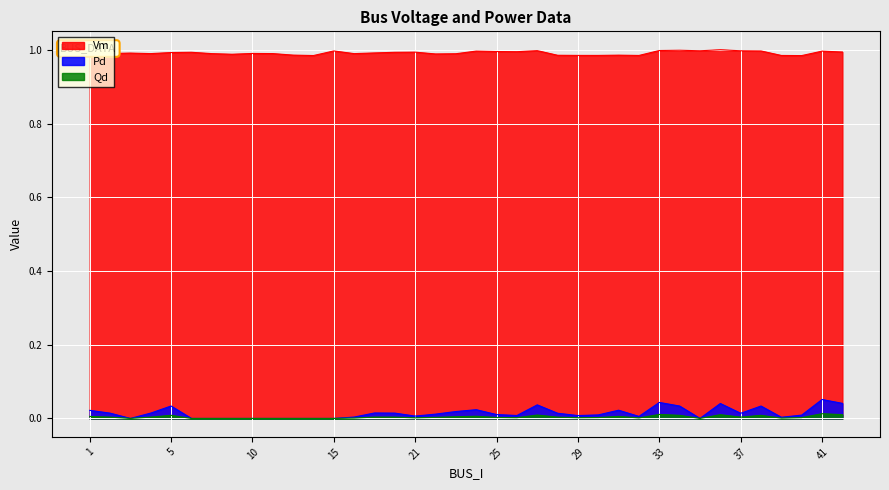

Which series changed the most between 9 and 23?

Pd